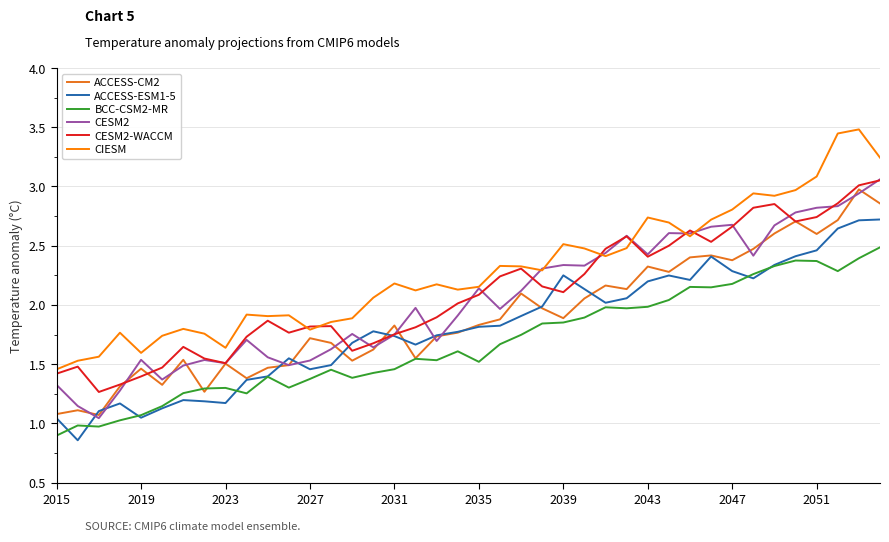

What is the label of the 6th point from the left?

2035